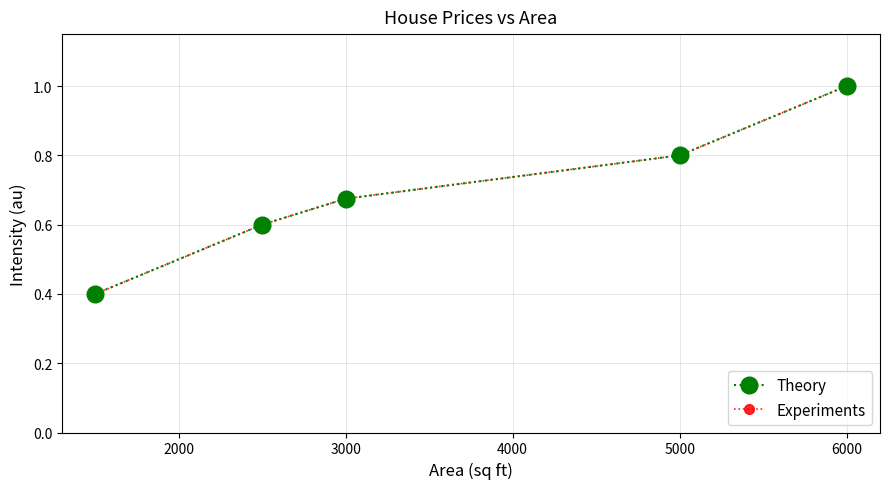

Is this an area chart (filled region under the line)?

No